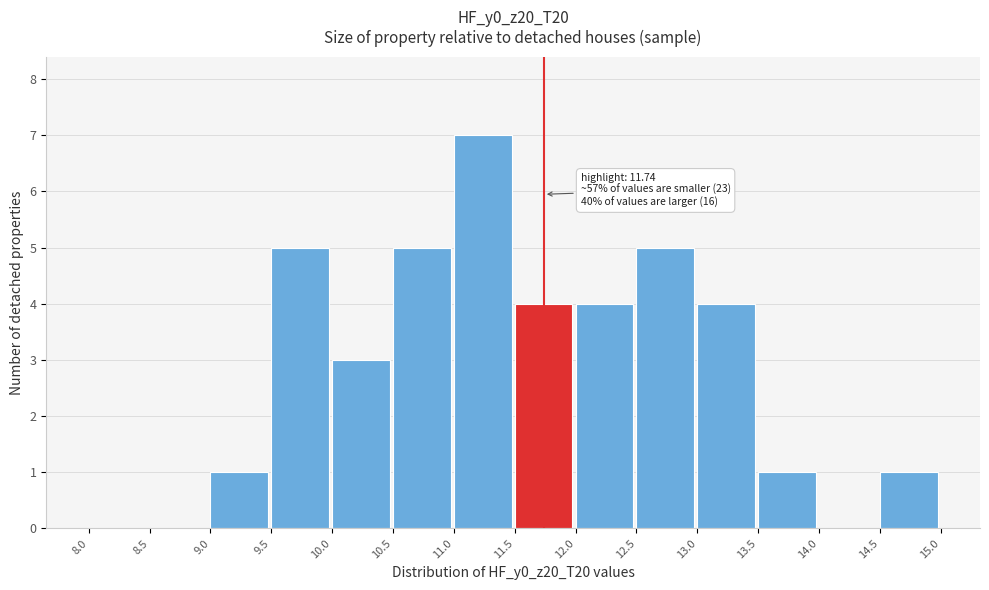

Over which range of the x-axis is the bar tallest?

11.0 to 11.5